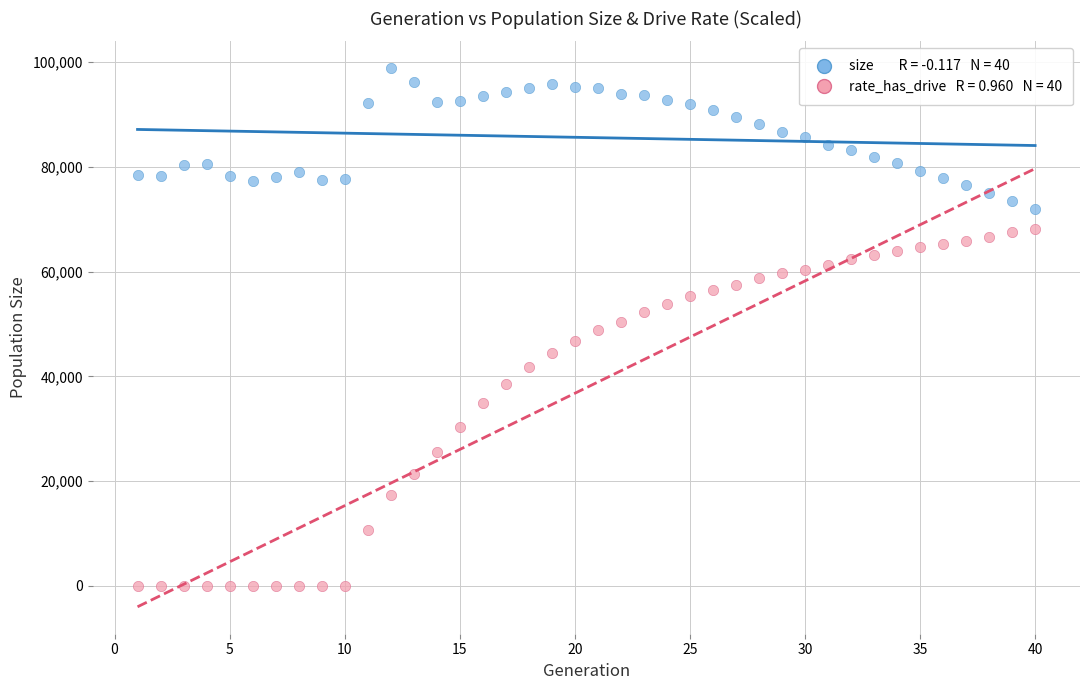

Across all data points, what is the range of X values (max minus min)?

39.0